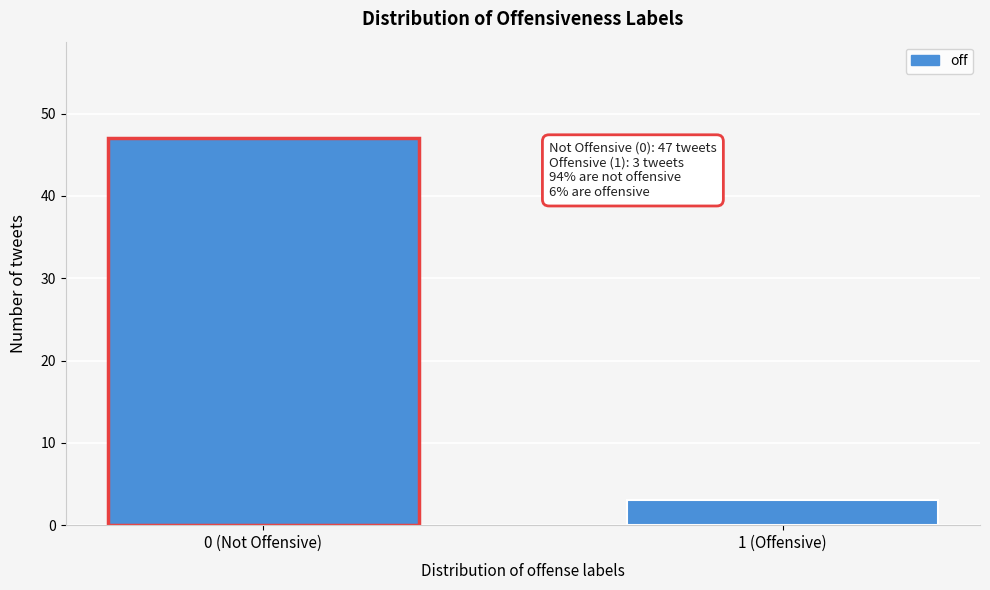

Reading left to right, list all the values displayed in this chart.

0 (Not Offensive)=47	1 (Offensive)=3